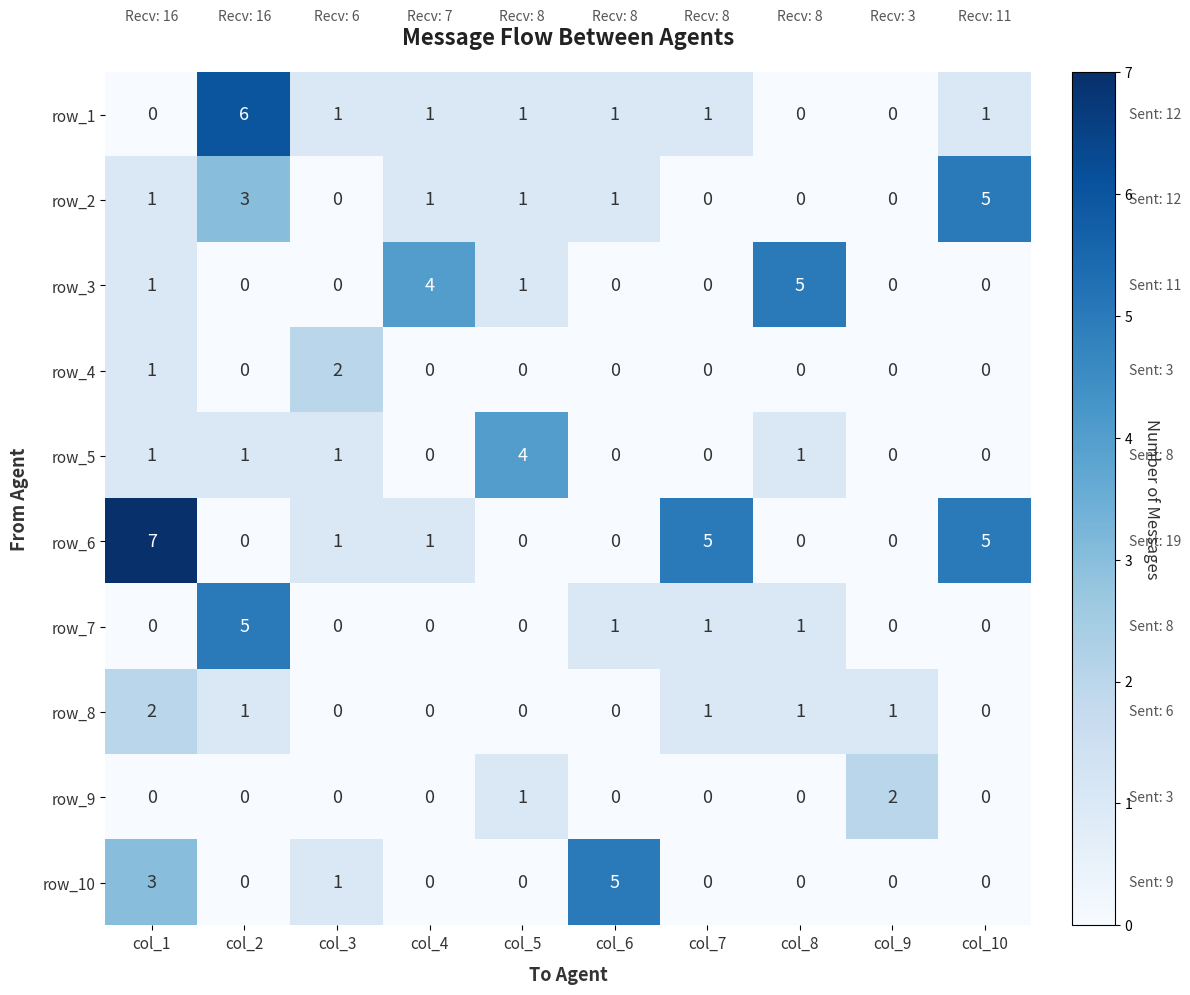

What is the difference between the highest and lowest values at col_1?

7